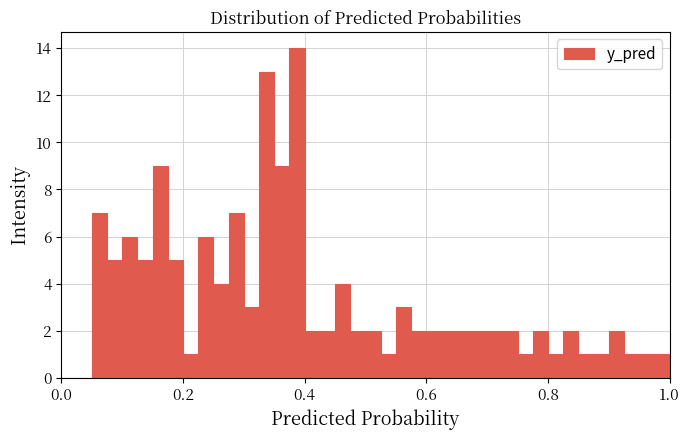

Read against the x-axis, roughly where is the centre of the tallest bar?

0.38